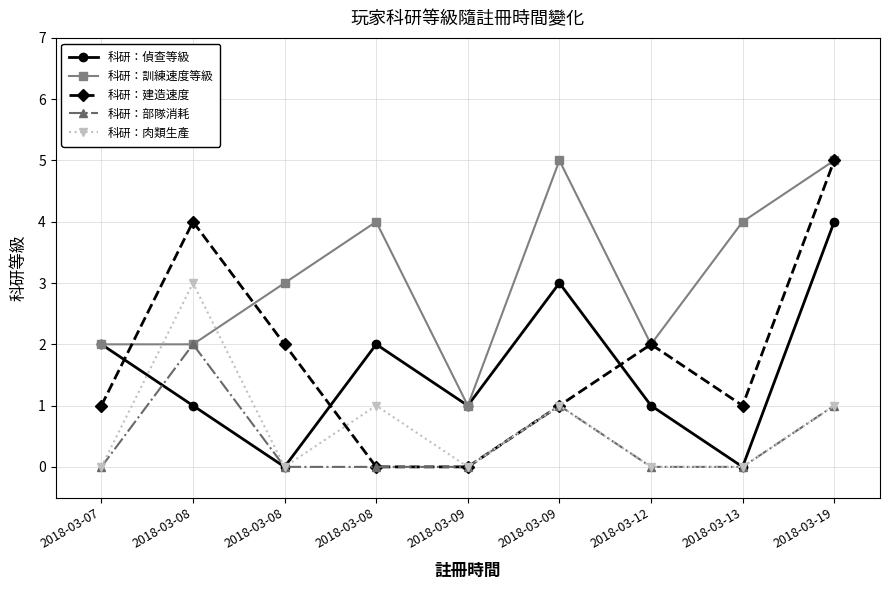

True or false: 科研：部隊消耗 and 科研：肉類生產 cross at least once.

False